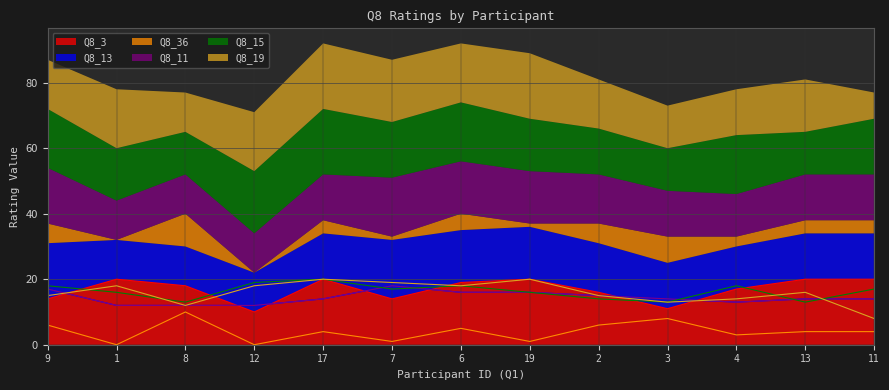

What is the value of the Q8_3 point at the 2nd from the left?

20